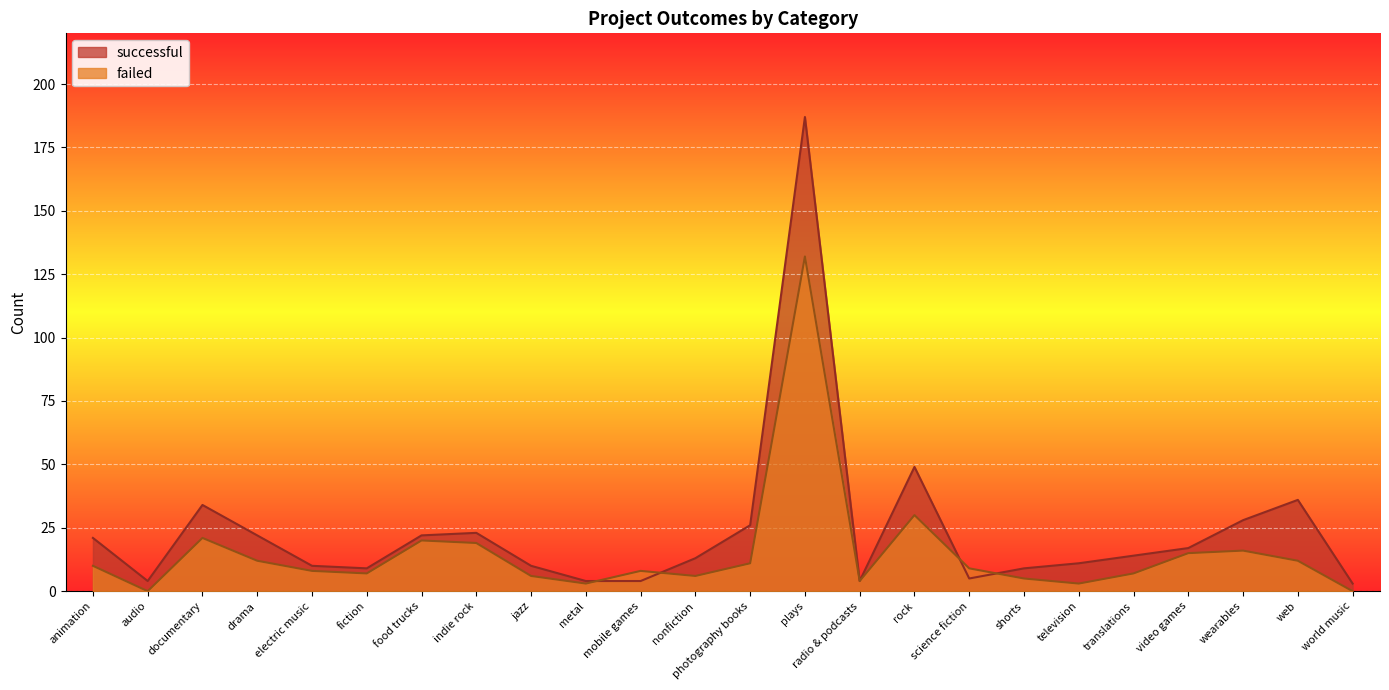

How many interior local valleys does the successful series have?

4